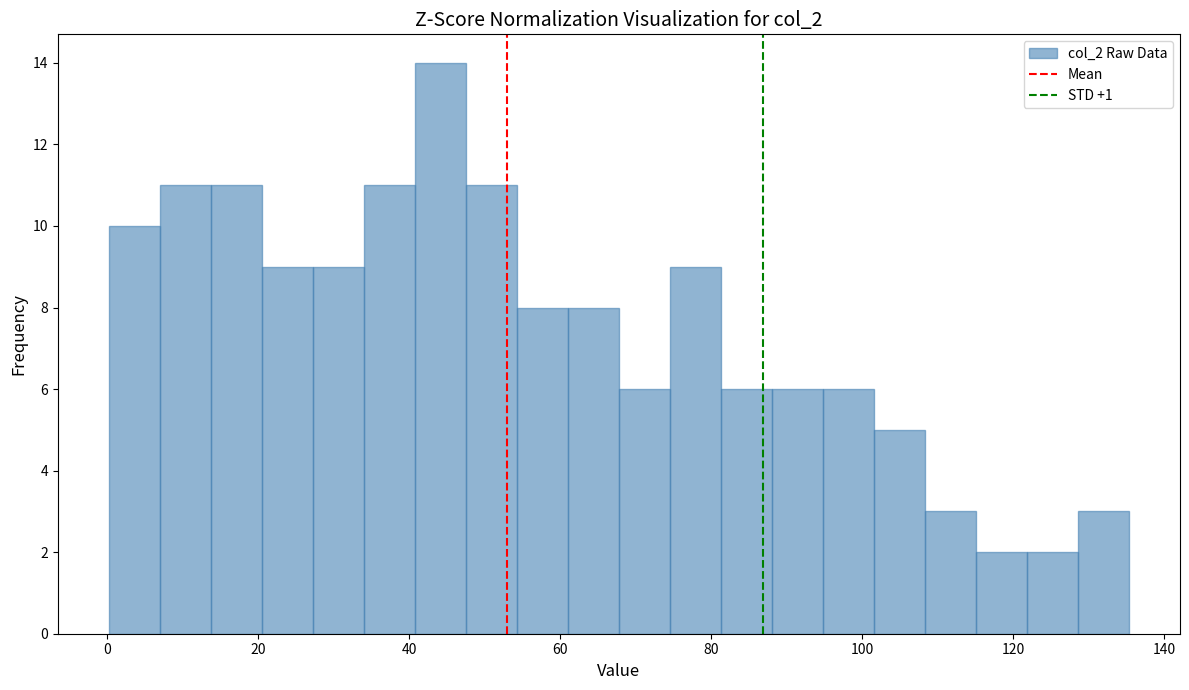

Read against the x-axis, roughly where is the centre of the tallest bar?

44